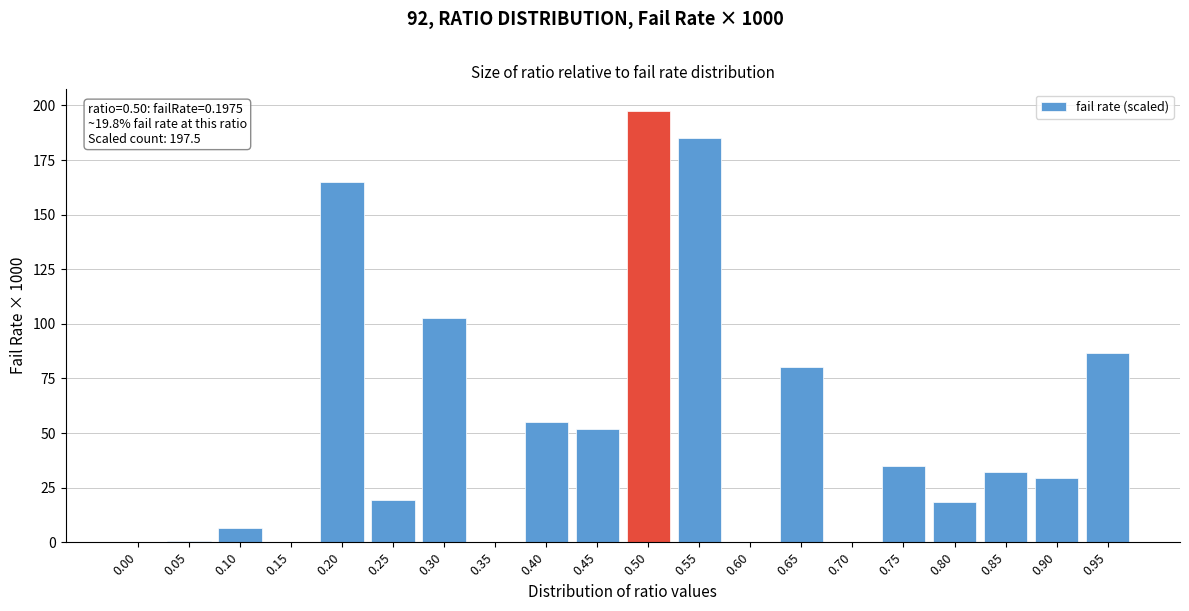

What is the sum of all values?

1064.6